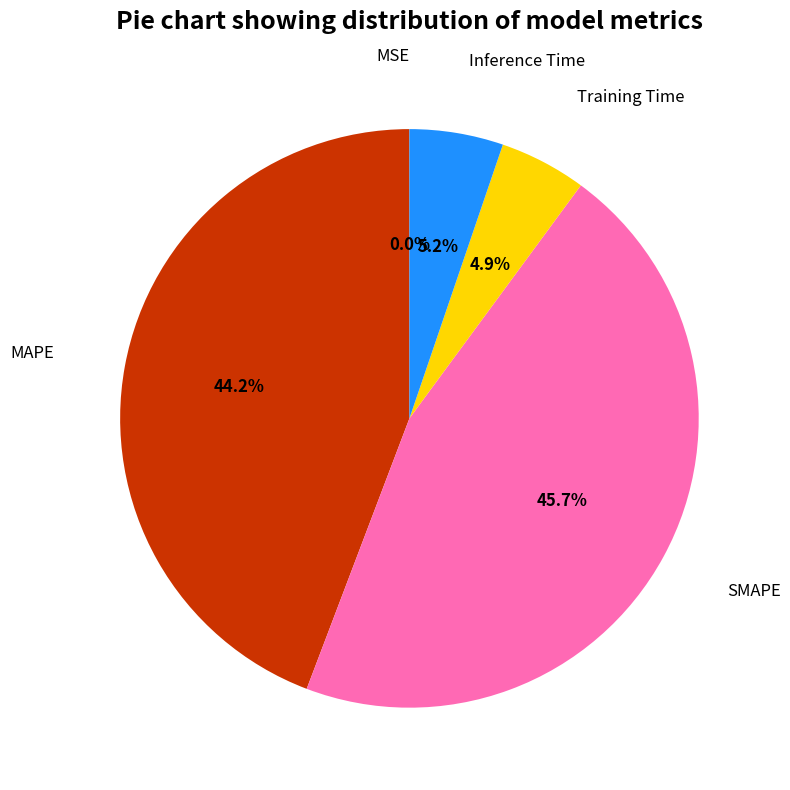

To the nearest percent, what percentage of the pie is SMAPE?

46%